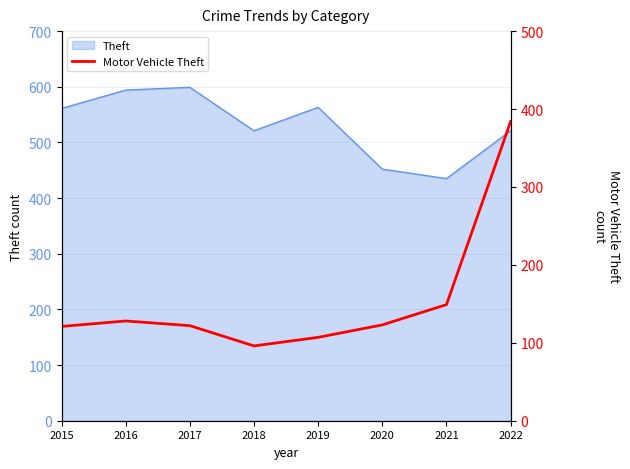

Where is the first local maximum?

2016